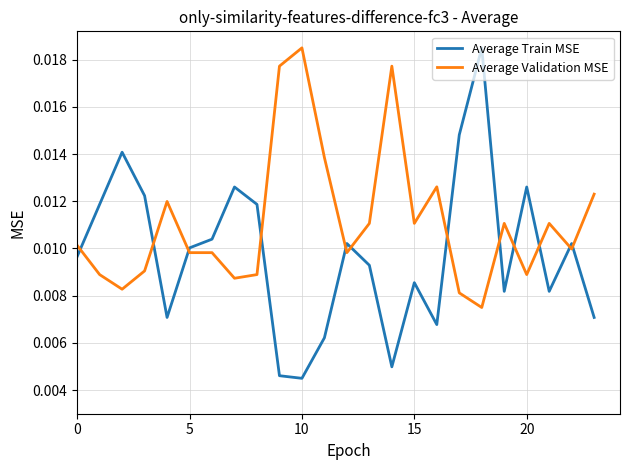

Is this an area chart (filled region under the line)?

No